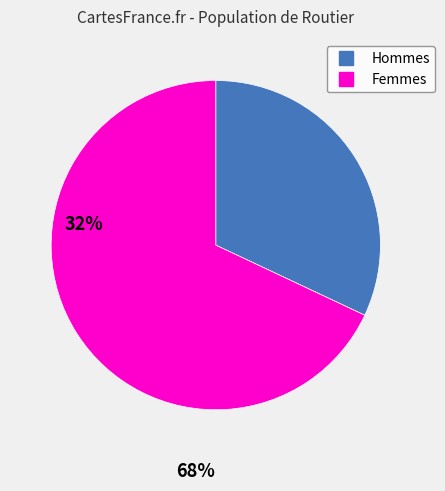

Is there a majority slice in this chart?

Yes